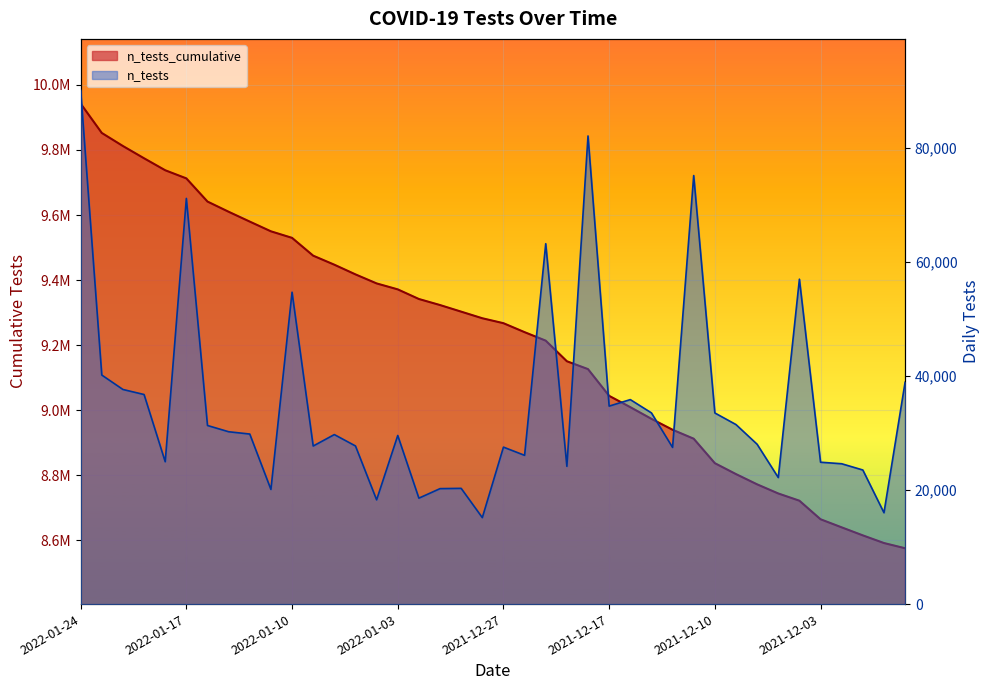

At which category is the sum across all series the highest?

2022-01-24